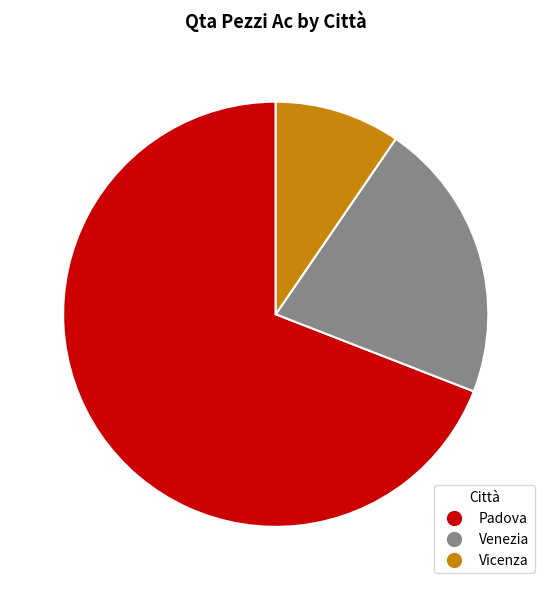

Is it true that Vicenza is 10% of the pie?

True